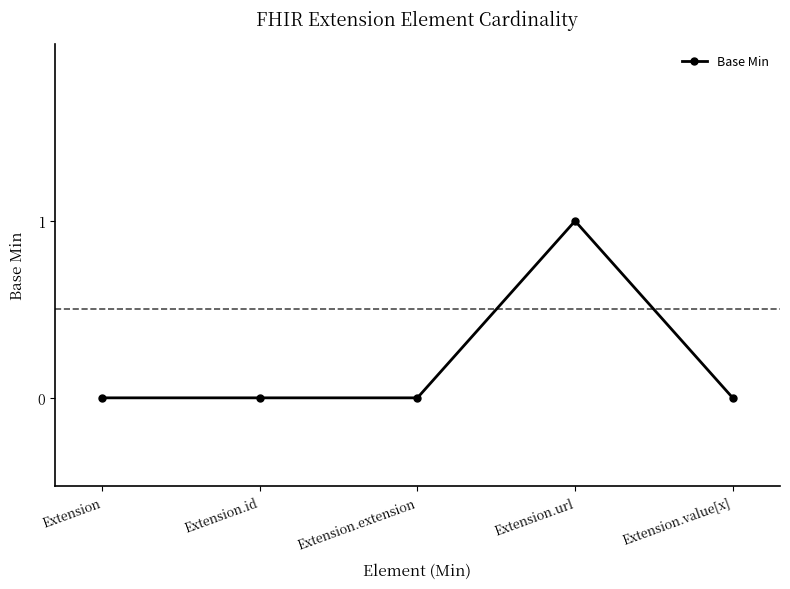

True or false: there are more than 2 points higher than both neighbors.

False